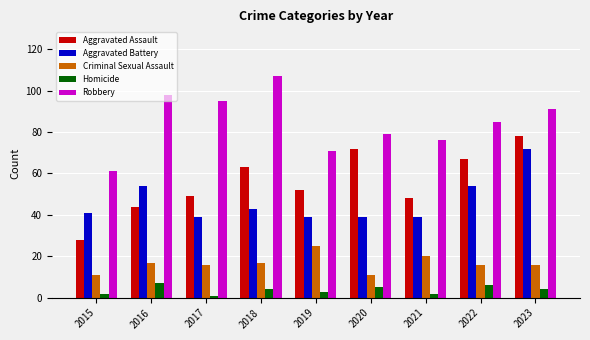

What is the average value of the Robbery series?

85